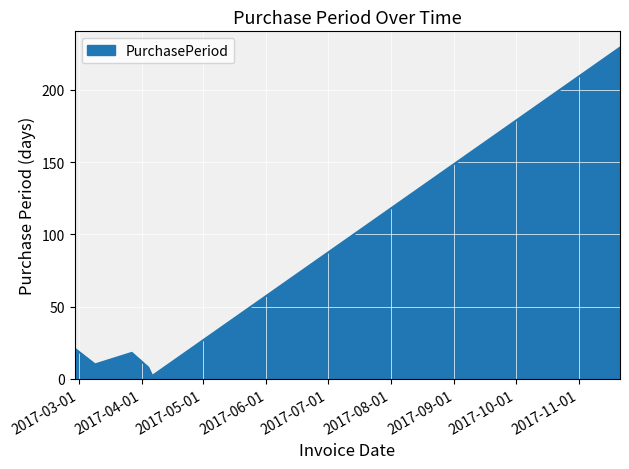

What is the difference between the second highest and minimum values?

19